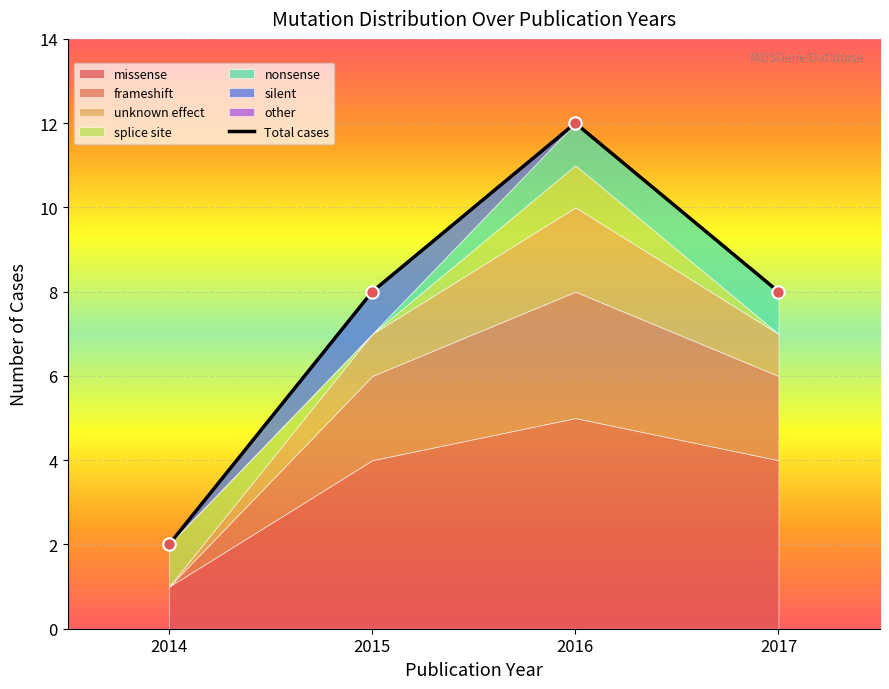

What is the highest value of the Total cases series?

12.0